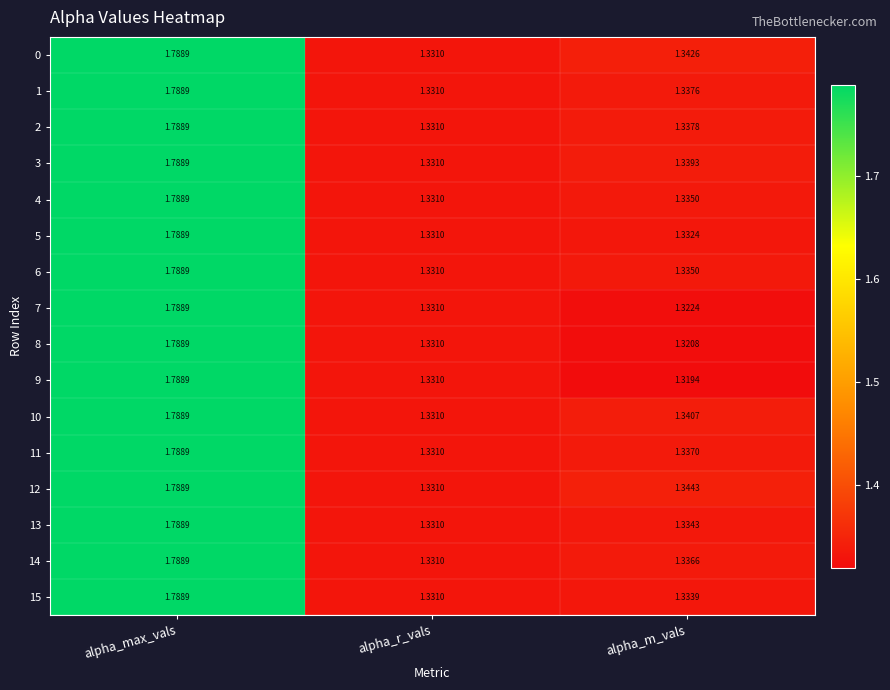

At which label does 3 reach its minimum?

alpha_r_vals